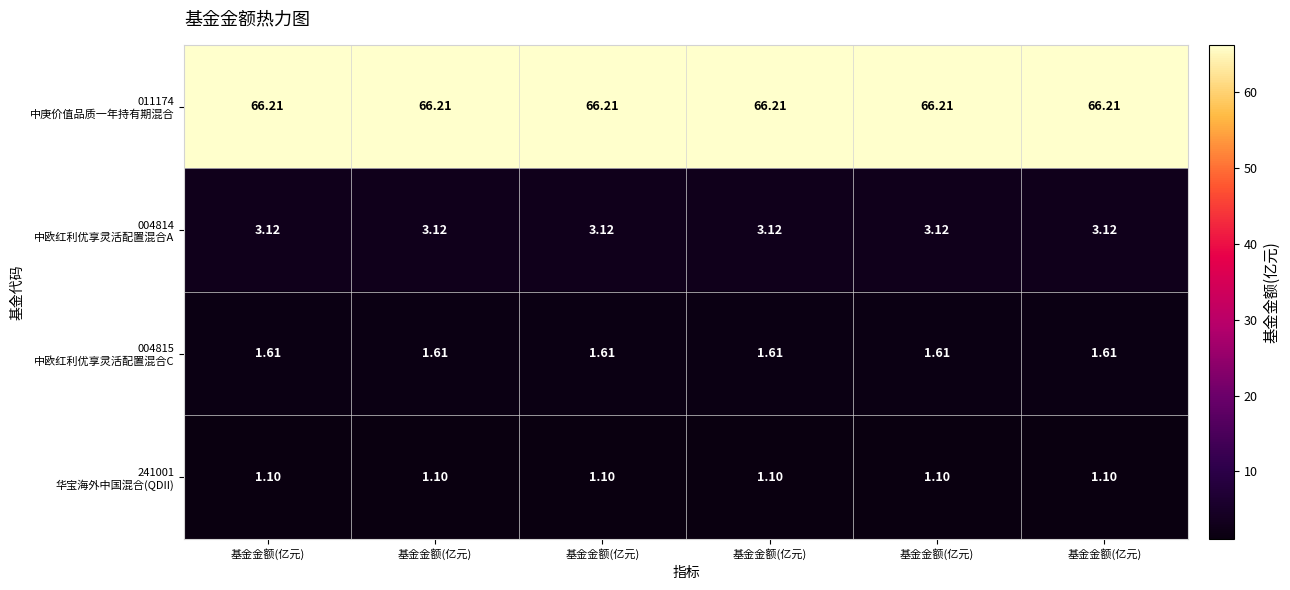

How many categories are shown in the chart?

6